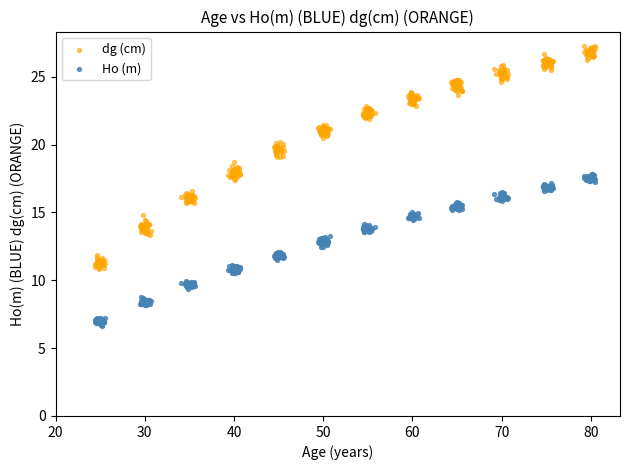

Which series has the largest Y range (max minus min)?

dg (cm)